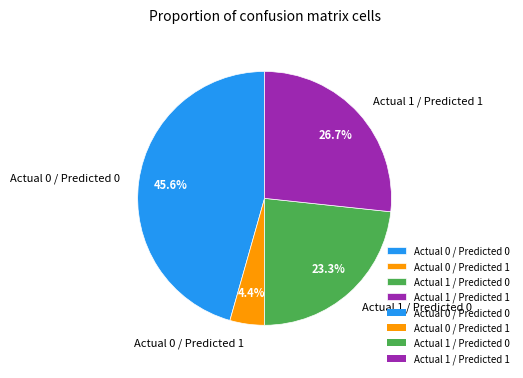

Rank the categories by value from highest to lowest.

Actual 0 / Predicted 0, Actual 1 / Predicted 1, Actual 1 / Predicted 0, Actual 0 / Predicted 1